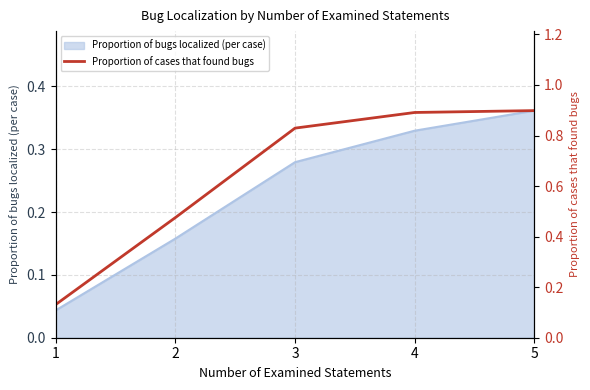

Reading left to right, what are all the values shown in this chart?

1=0.1	2=0.5	3=0.8	4=0.9	5=0.9